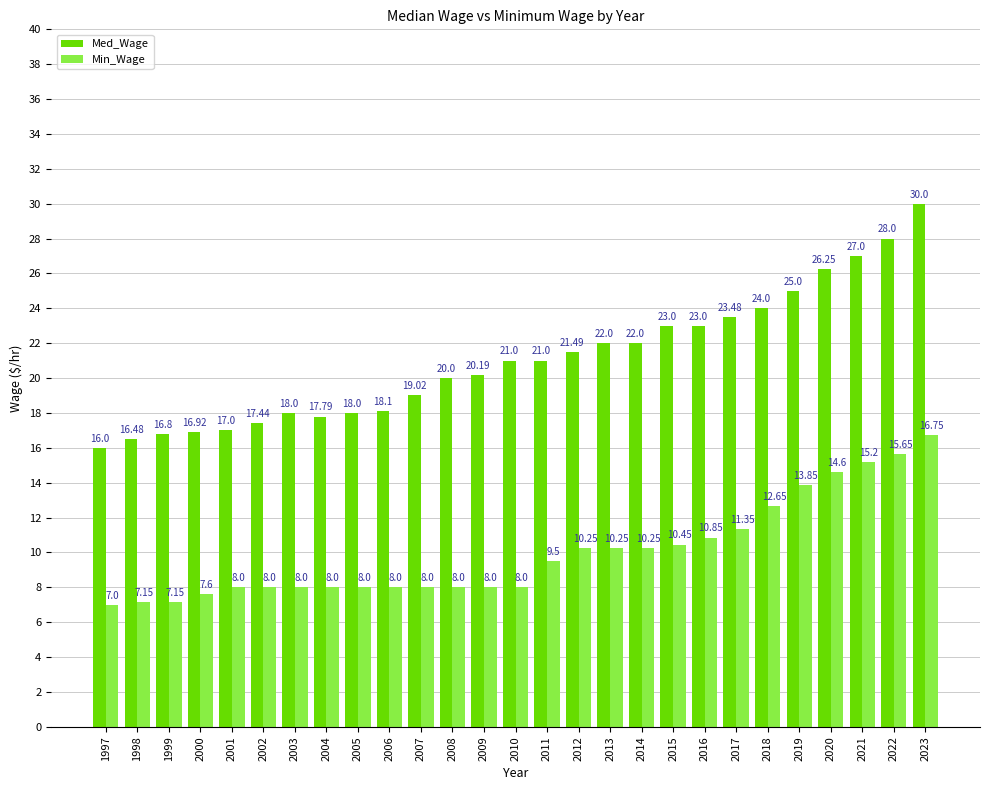

What is the difference between the second highest and second lowest values in the Min_Wage series?

8.5